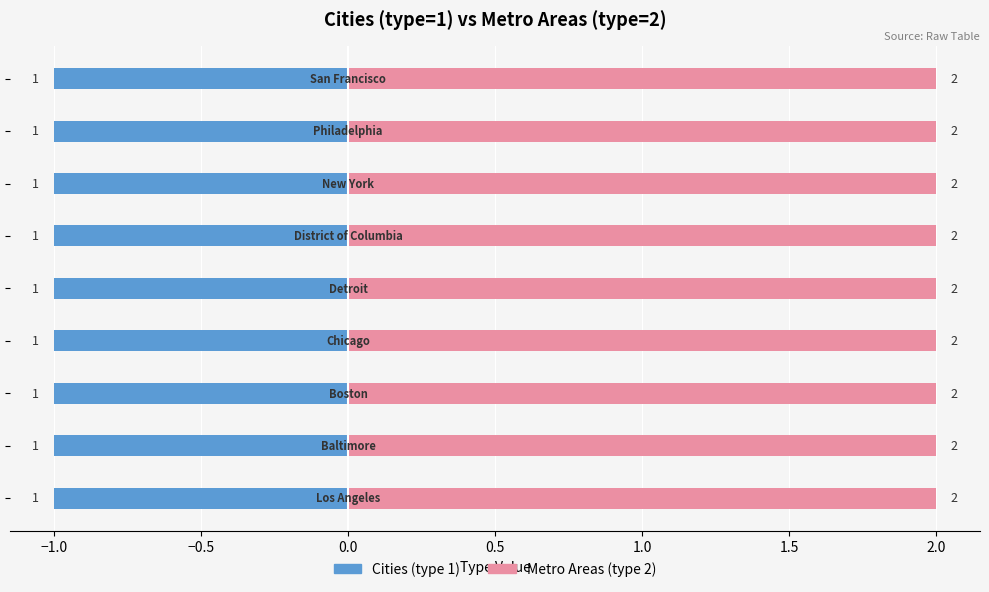

Which series has the largest range (max minus min)?

Cities (type 1)